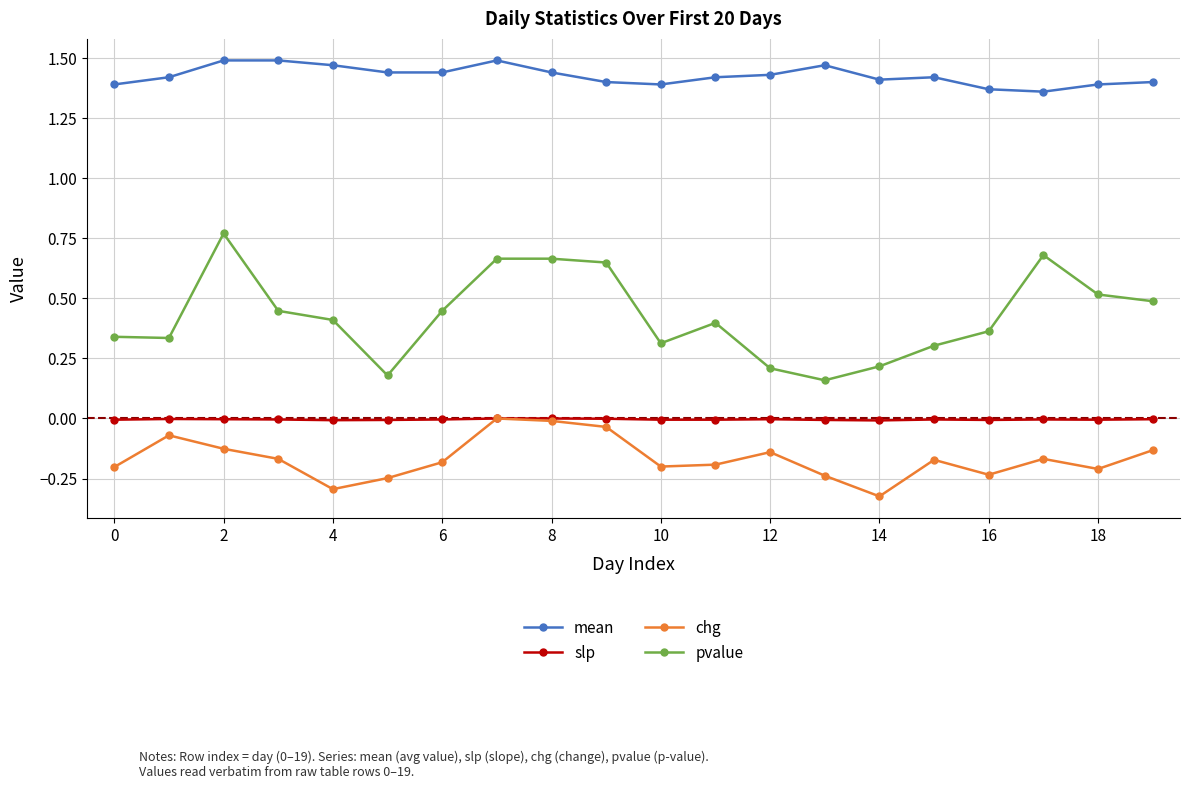

True or false: pvalue and chg cross at least once.

False